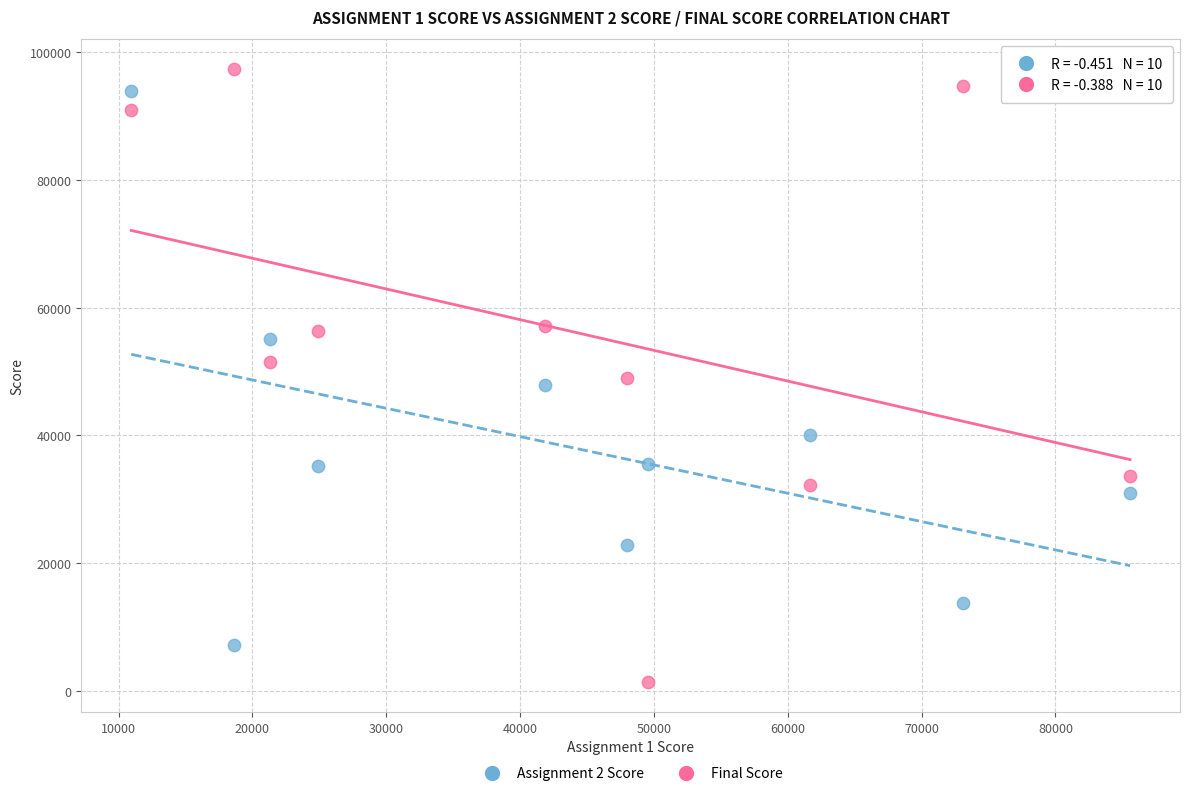

Across all data points, what is the range of Y values (max minus min)?

95902